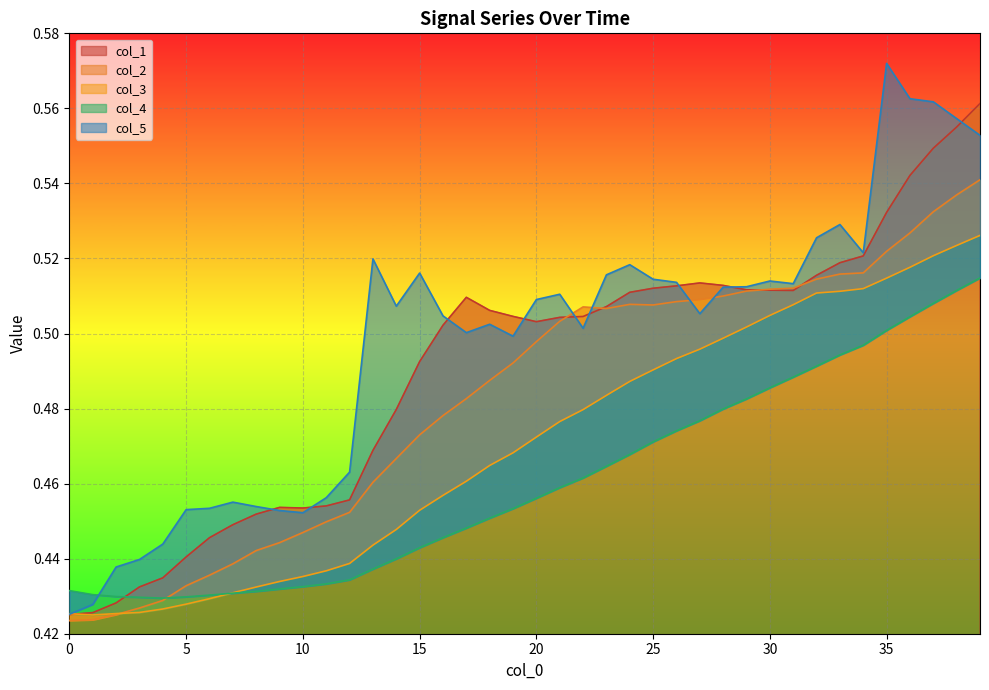

How many col_4 values are between 0 and 1?

40